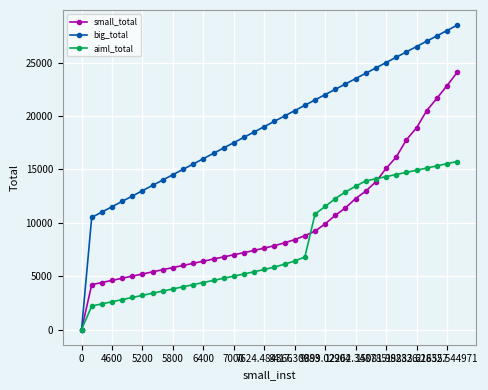

True or false: small_total and aiml_total intersect in this chart.

True